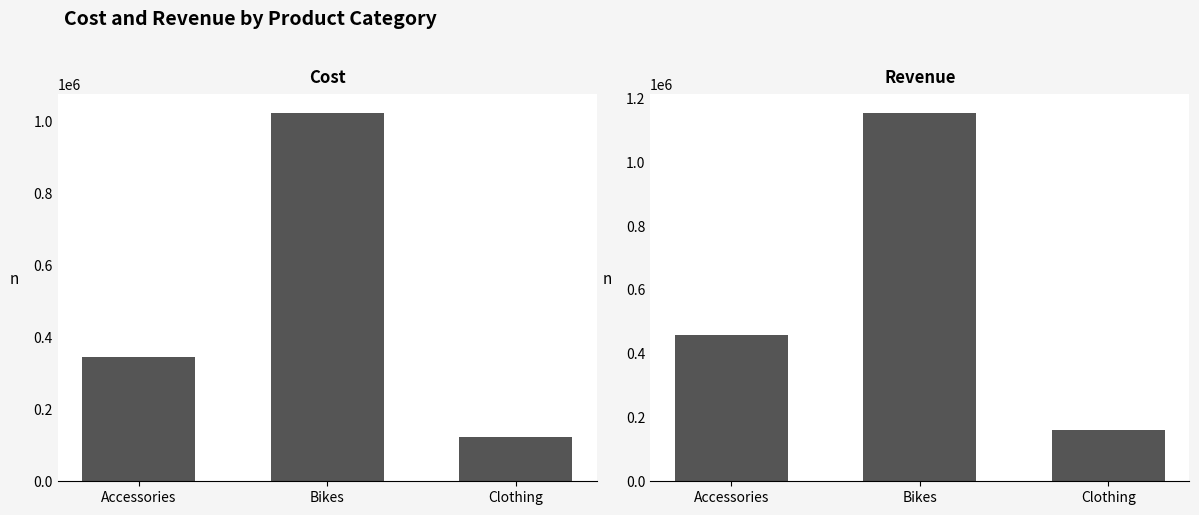

Reading left to right, list all the values displayed in this chart.

Cost: 344180.1	1023541.0	124174.9
Revenue: 459577.0	1156065.0	161965.0